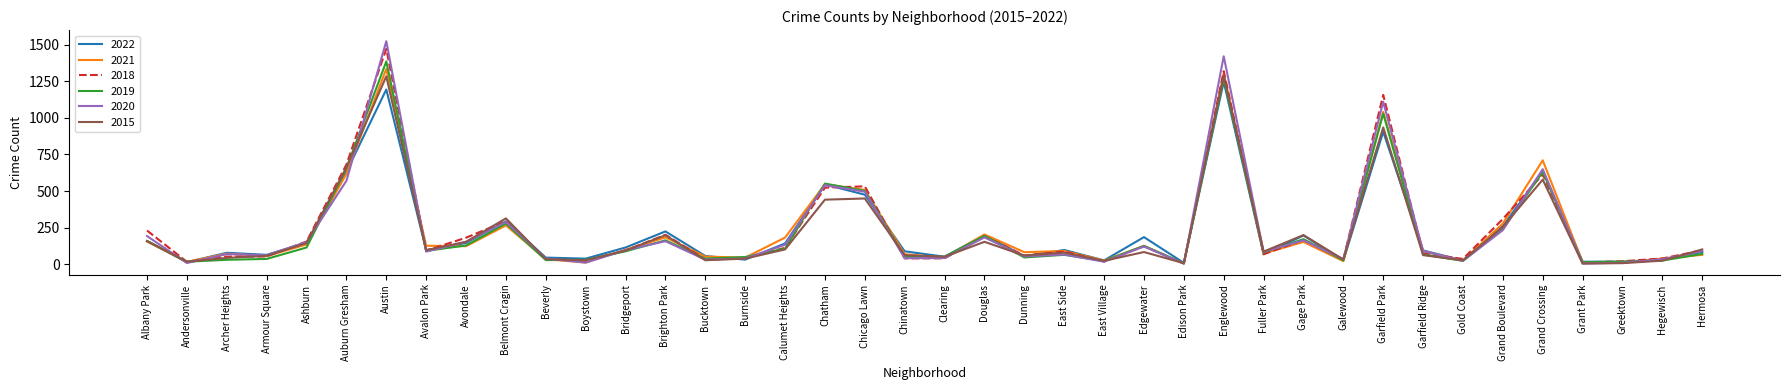

Is the value of 2019 at Hermosa greater than the value of 2022 at Galewood?

Yes